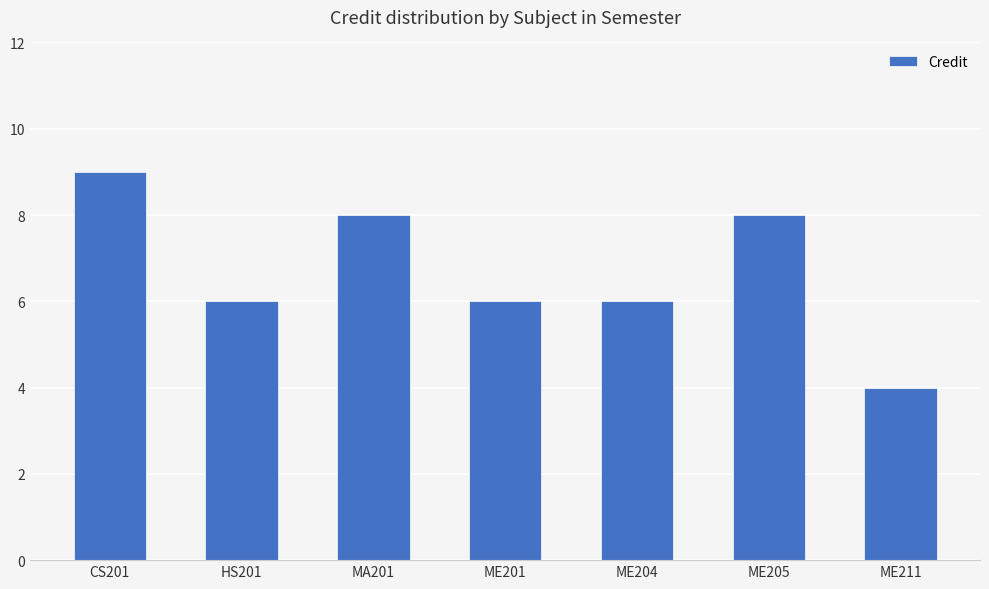

What is the label of the 3rd bar from the left?

MA201